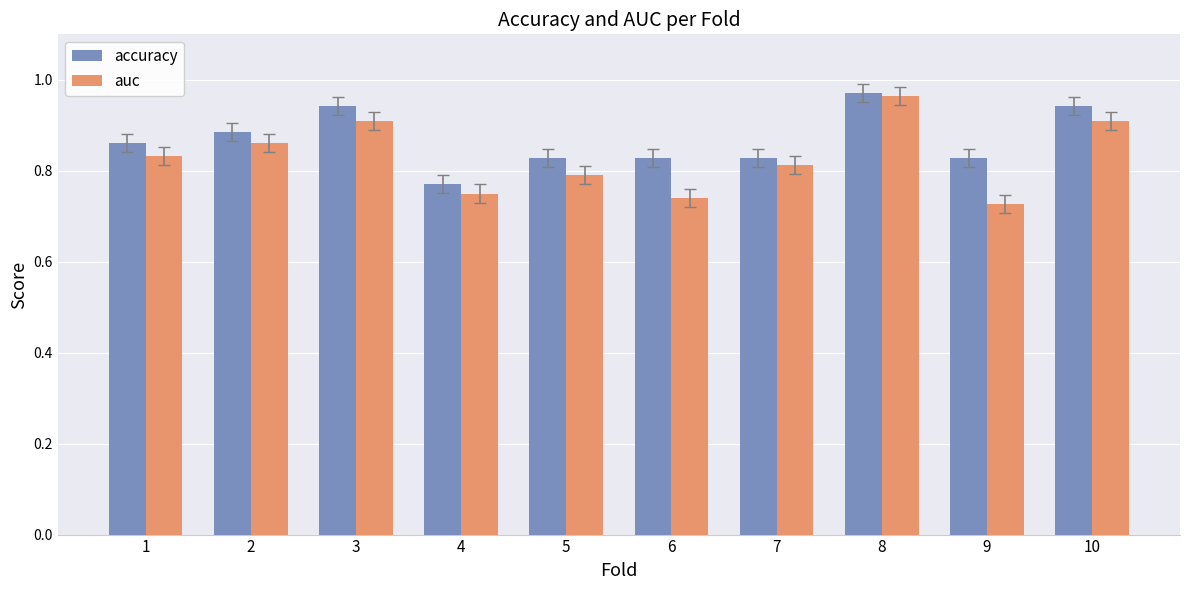

Rank the series at 4 from lowest to highest value.

auc, accuracy